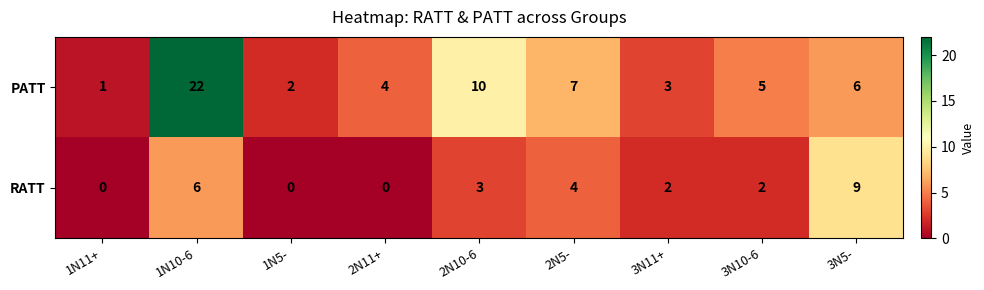

At which label is RATT closest to 4?

2N5-